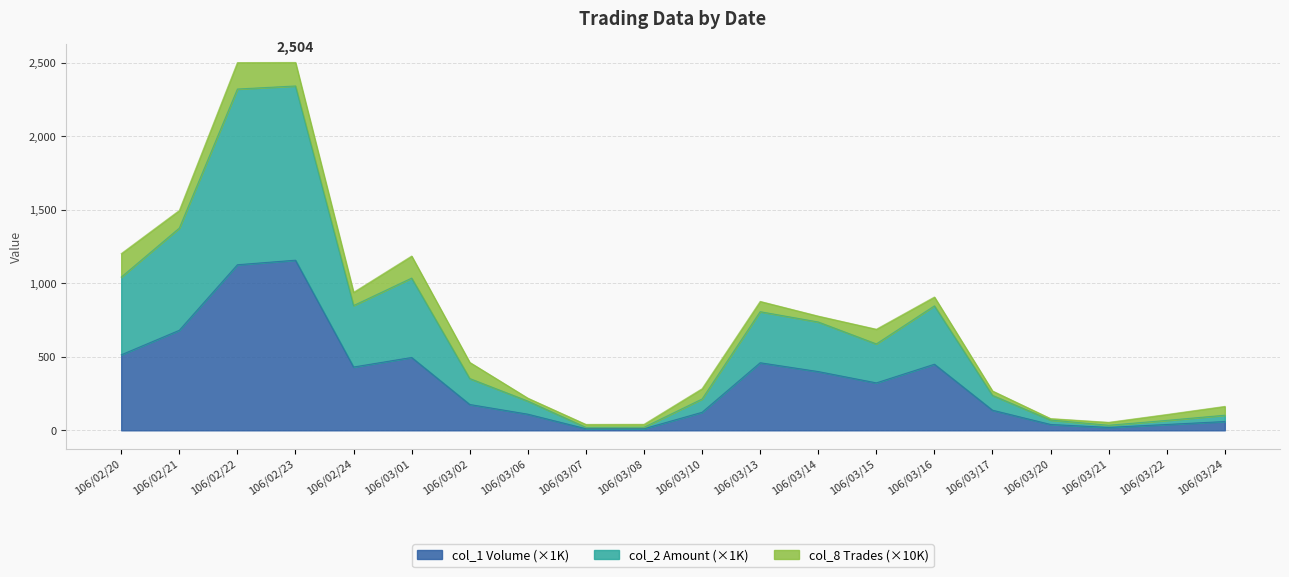

At how many categories does at least one series exceed 260?

11